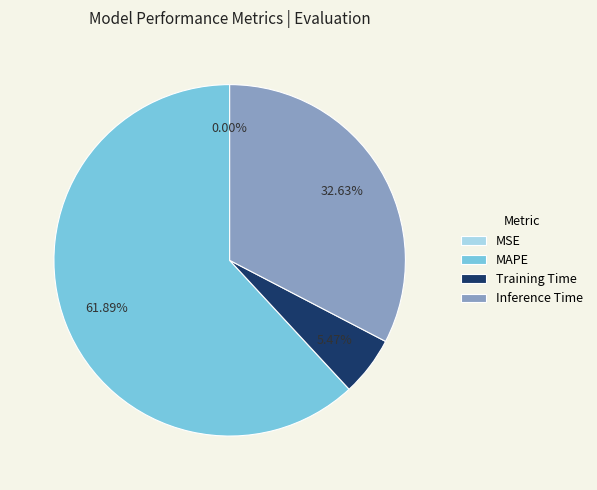

Do MAPE and Training Time together represent more than half of the pie?

Yes